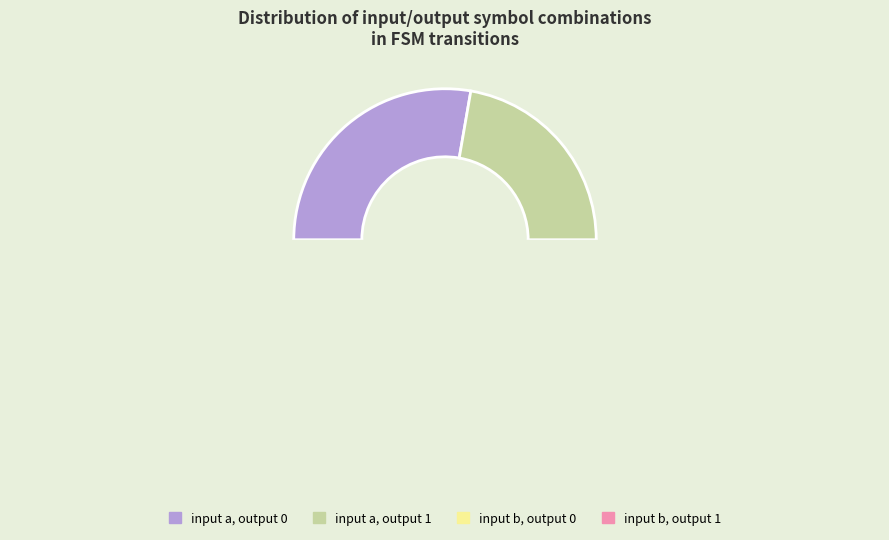

Which has a higher value, input b, output 1 or input a, output 0?

input a, output 0